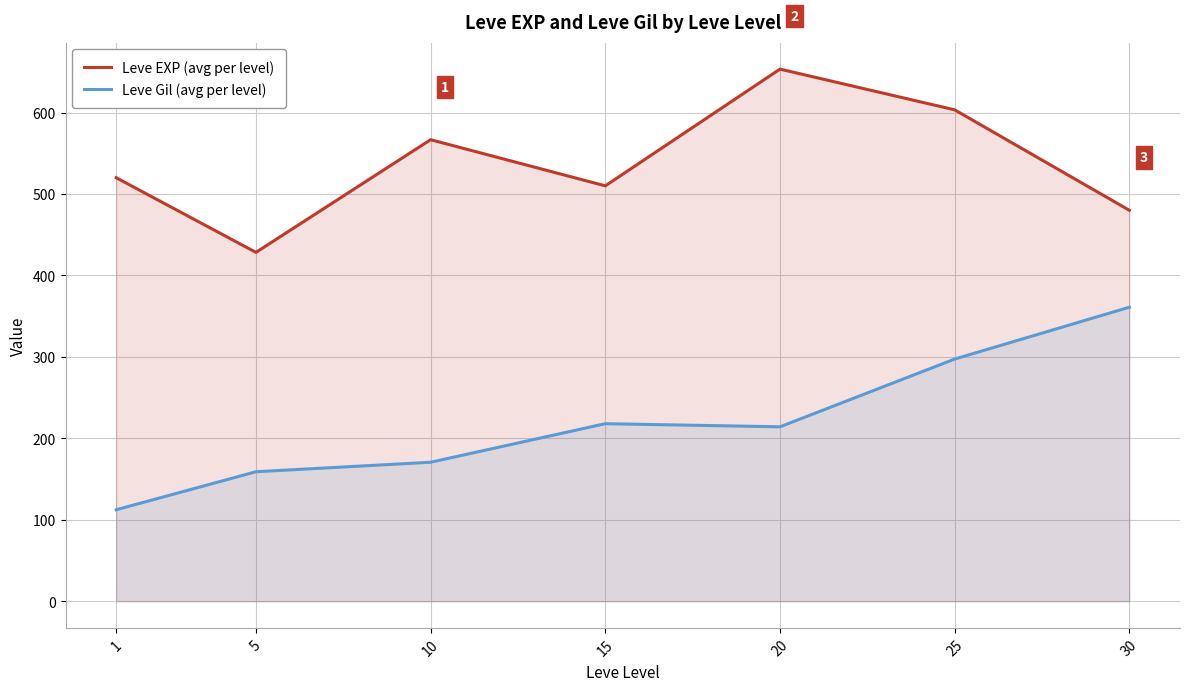

Does the chart have visible grid lines?

Yes